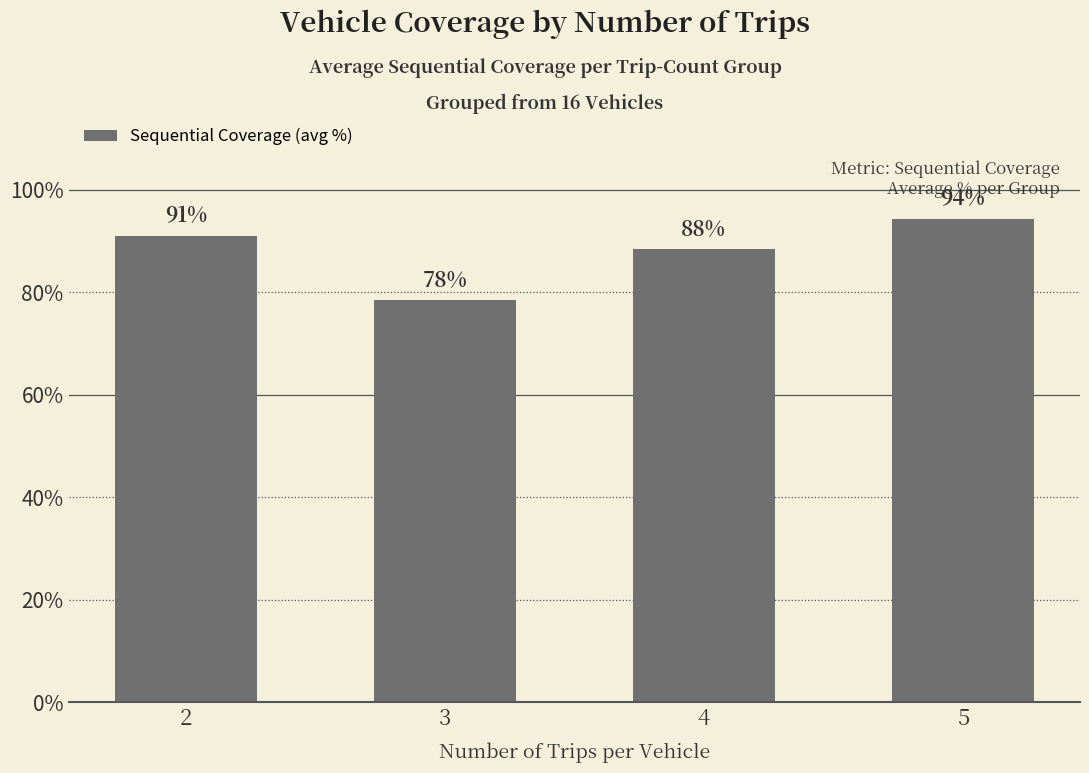

The value at 4 is 88.4. True or false?

True